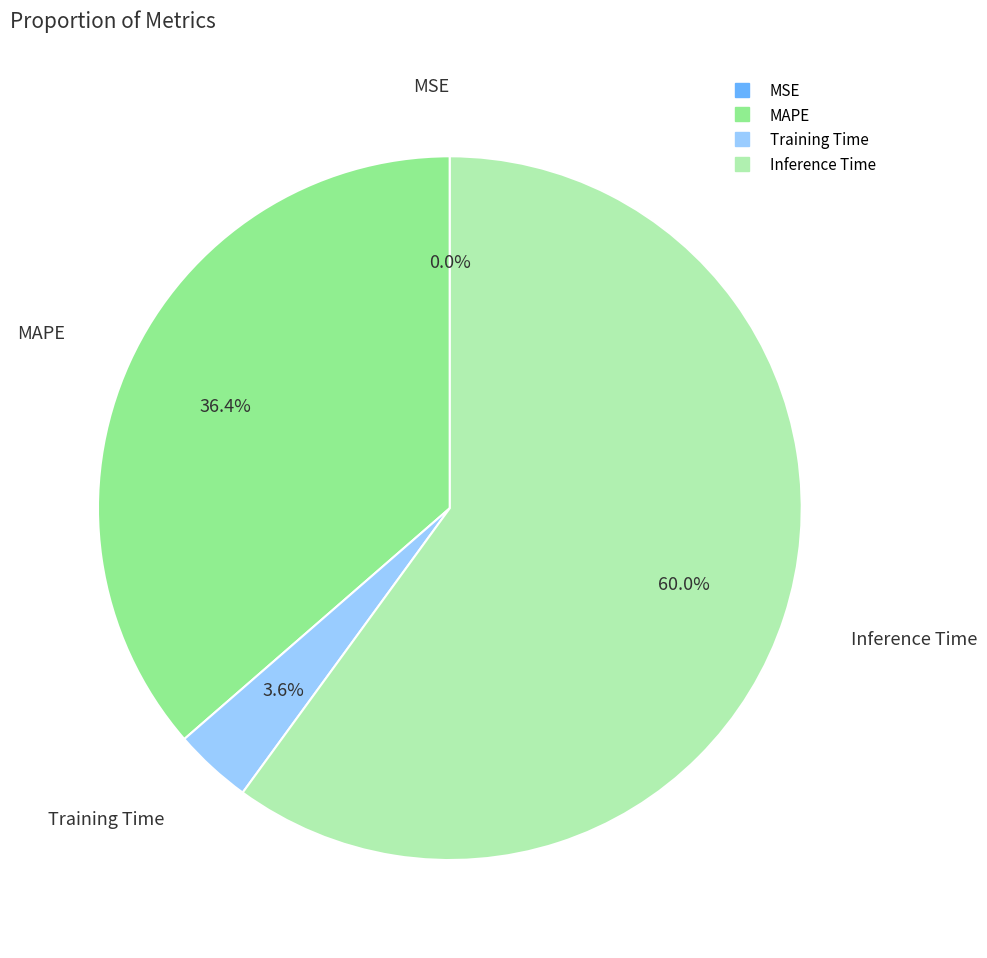

What is the majority slice?

Inference Time